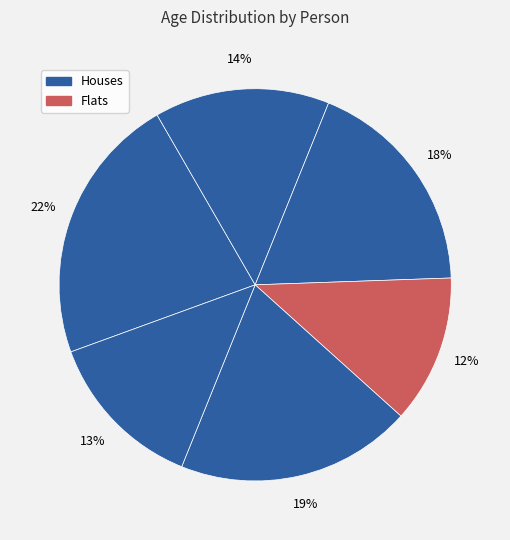

Is there any slice that represents more than half of the pie?

No